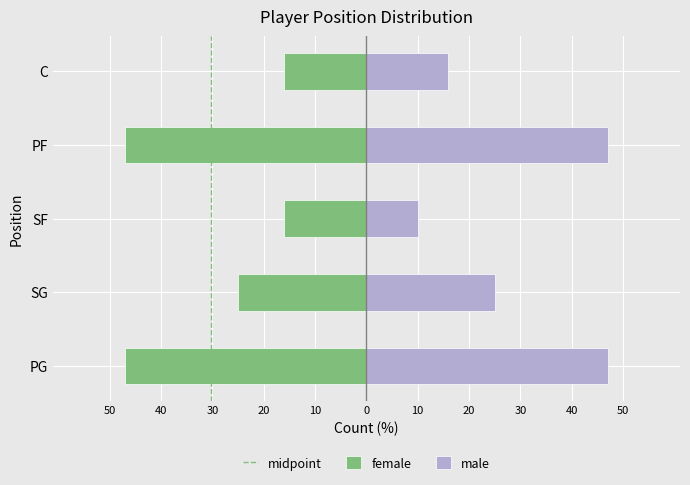

How many groups of bars are there?

5